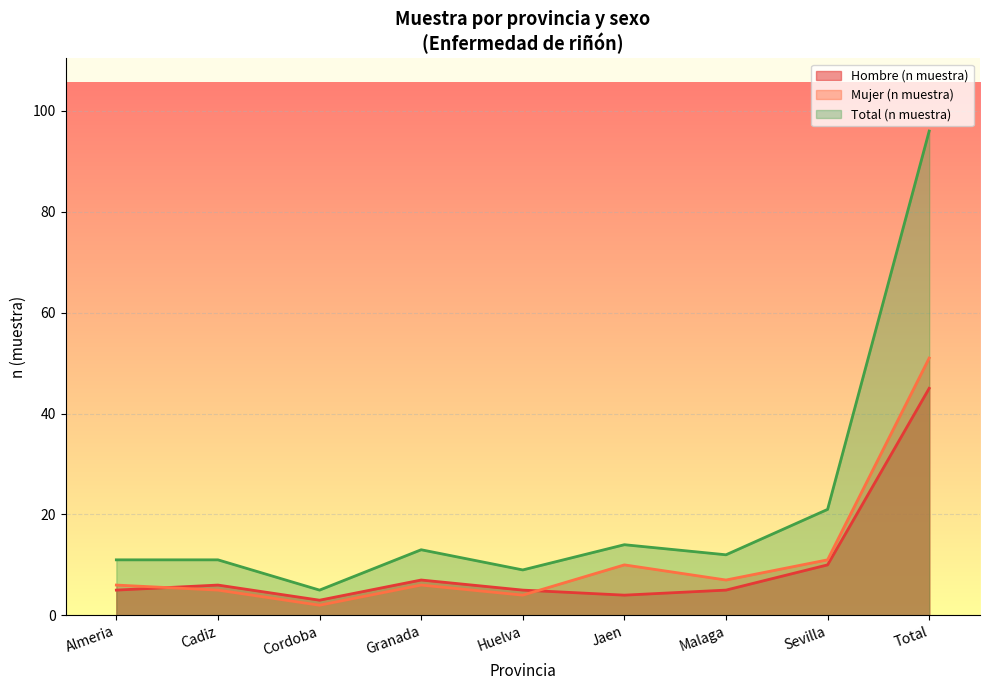

Where is Total (n muestra) nearest to the value 50?

Sevilla